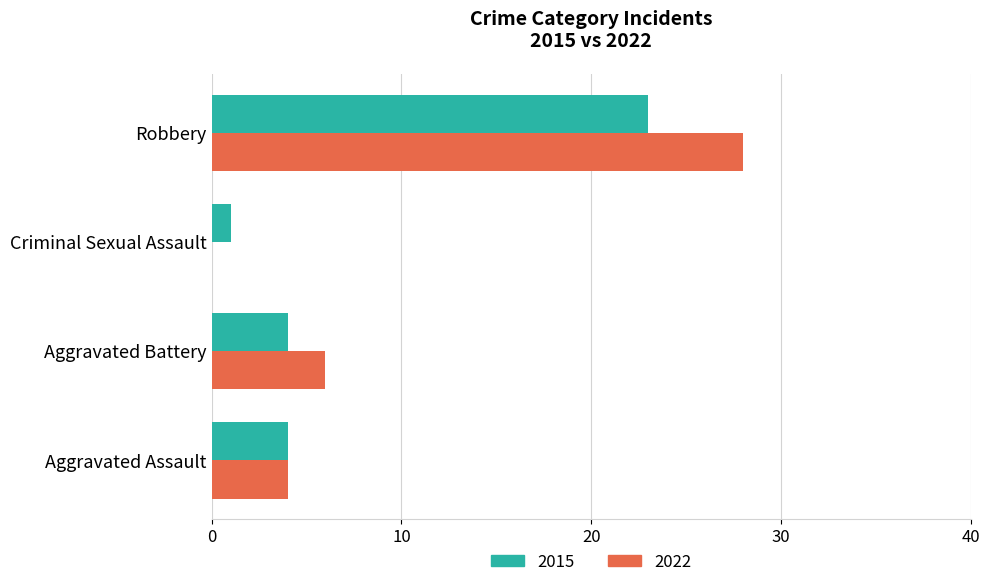

What is the sum of the 2015 values at Aggravated Battery and Criminal Sexual Assault?

5